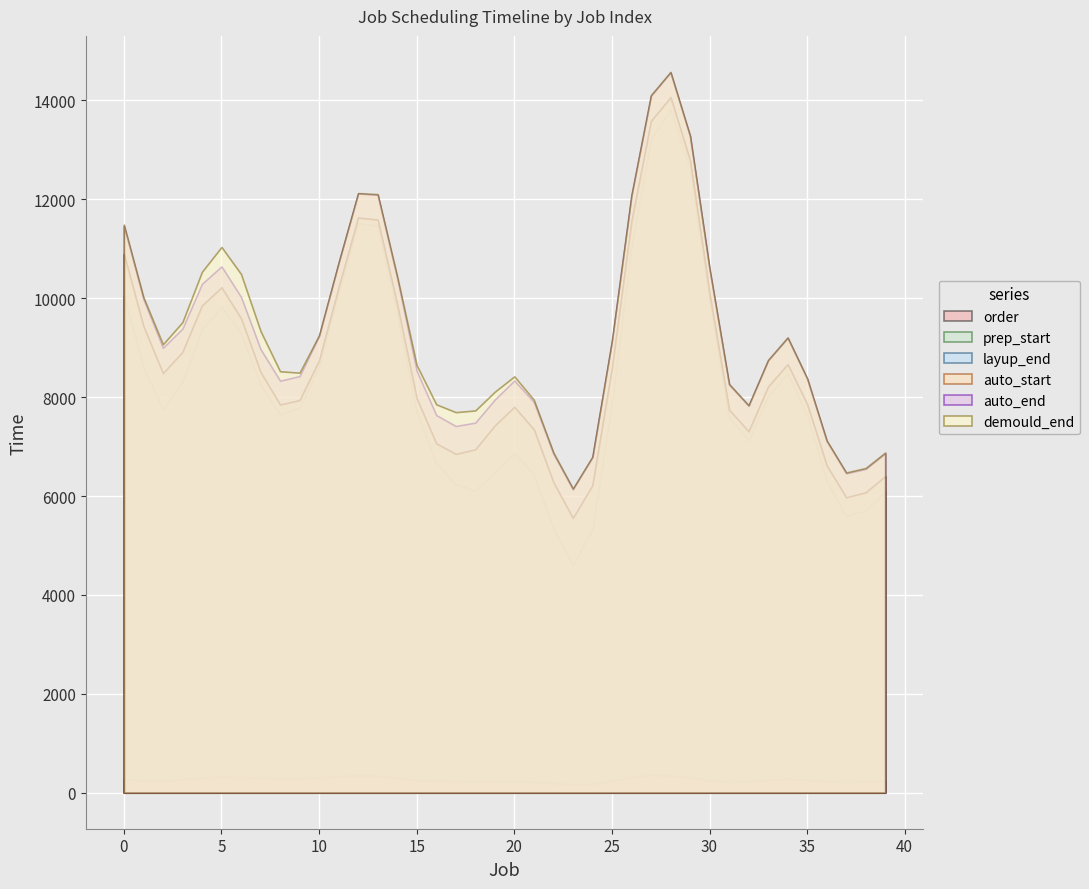

True or false: auto_start and layup_end intersect in this chart.

False